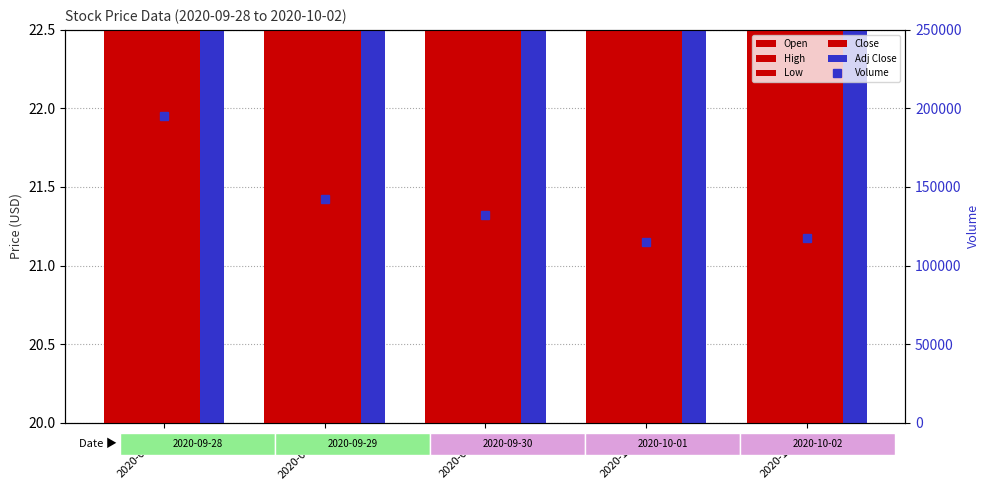

The value of High at 2020-09-30 is 37.3. True or false?

False